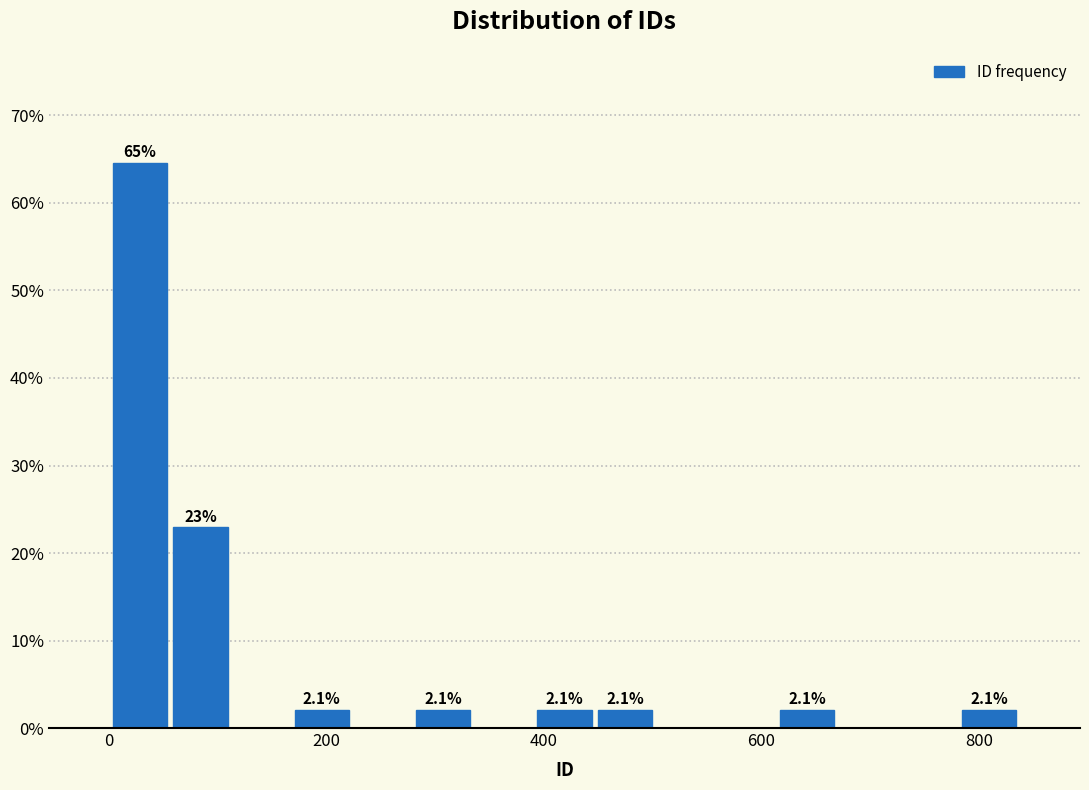

Read against the x-axis, roughly where is the centre of the tallest bar?

20